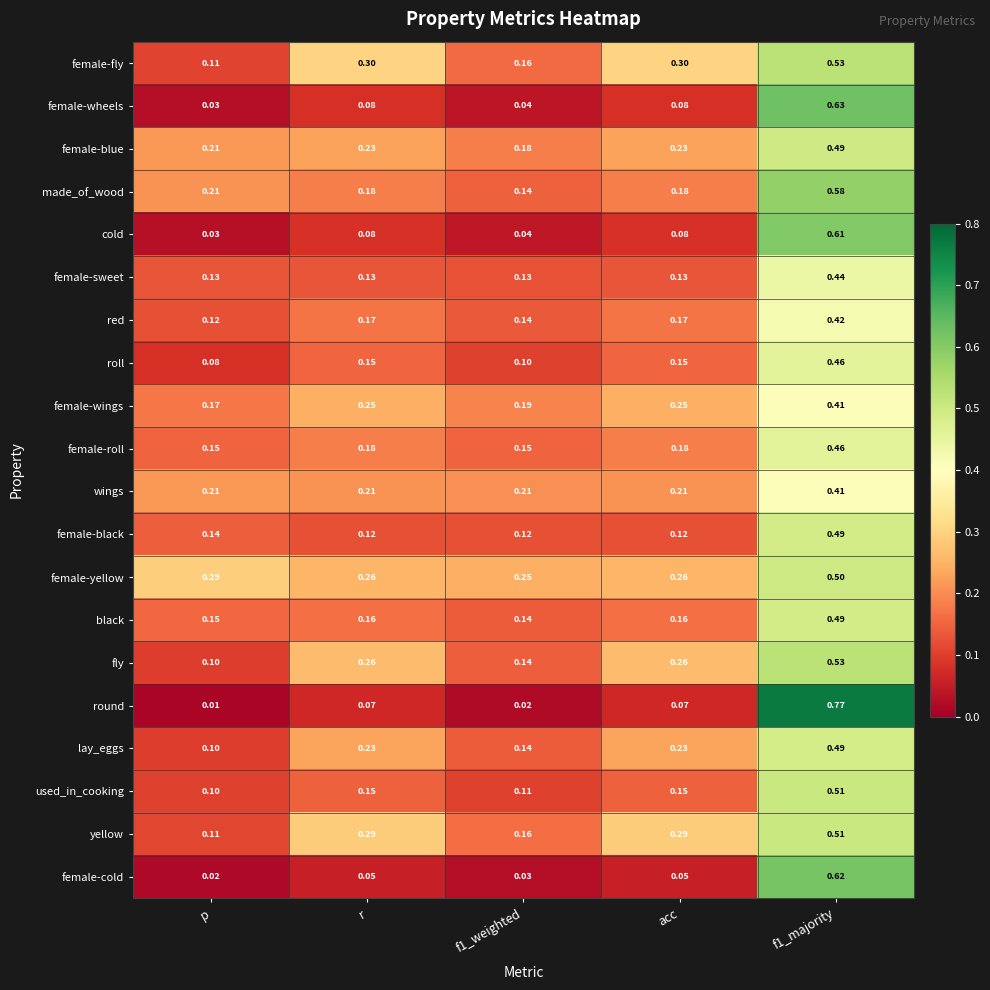

Is the value of black at r greater than the value of female-roll at p?

Yes